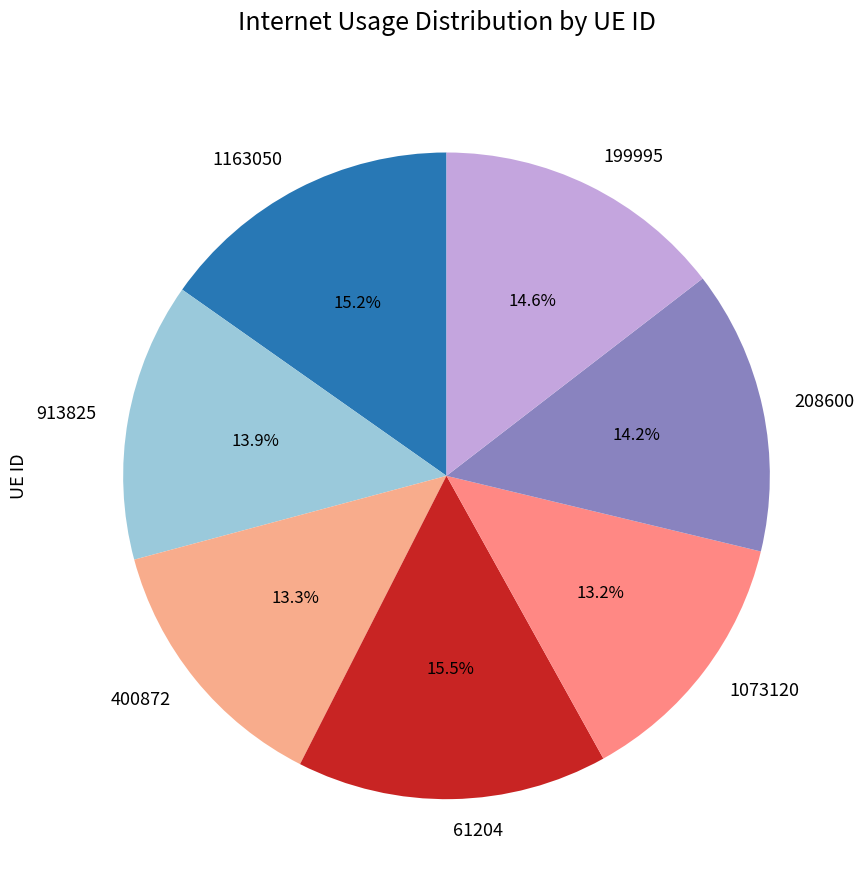

How many slices are in this pie chart?

7